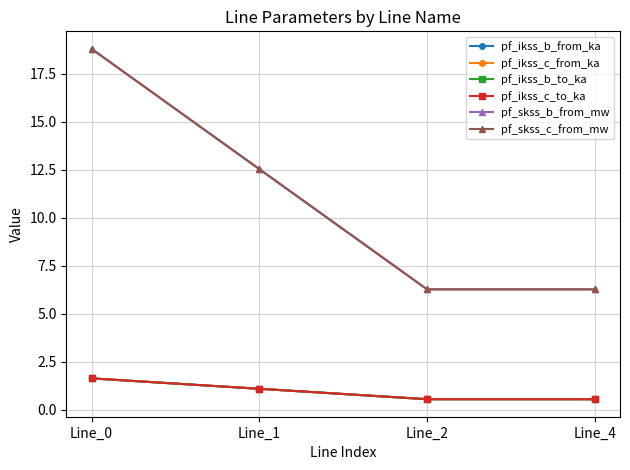

What is the maximum value for pf_ikss_b_from_ka?

1.6